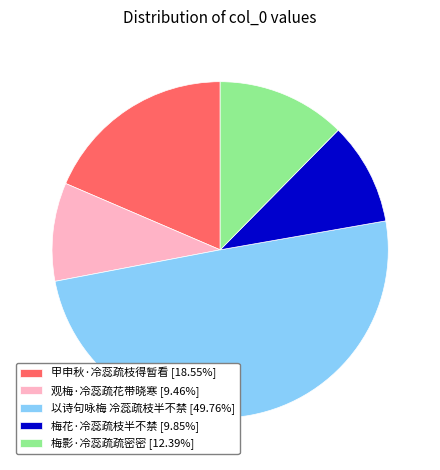

How many slices are in this pie chart?

5